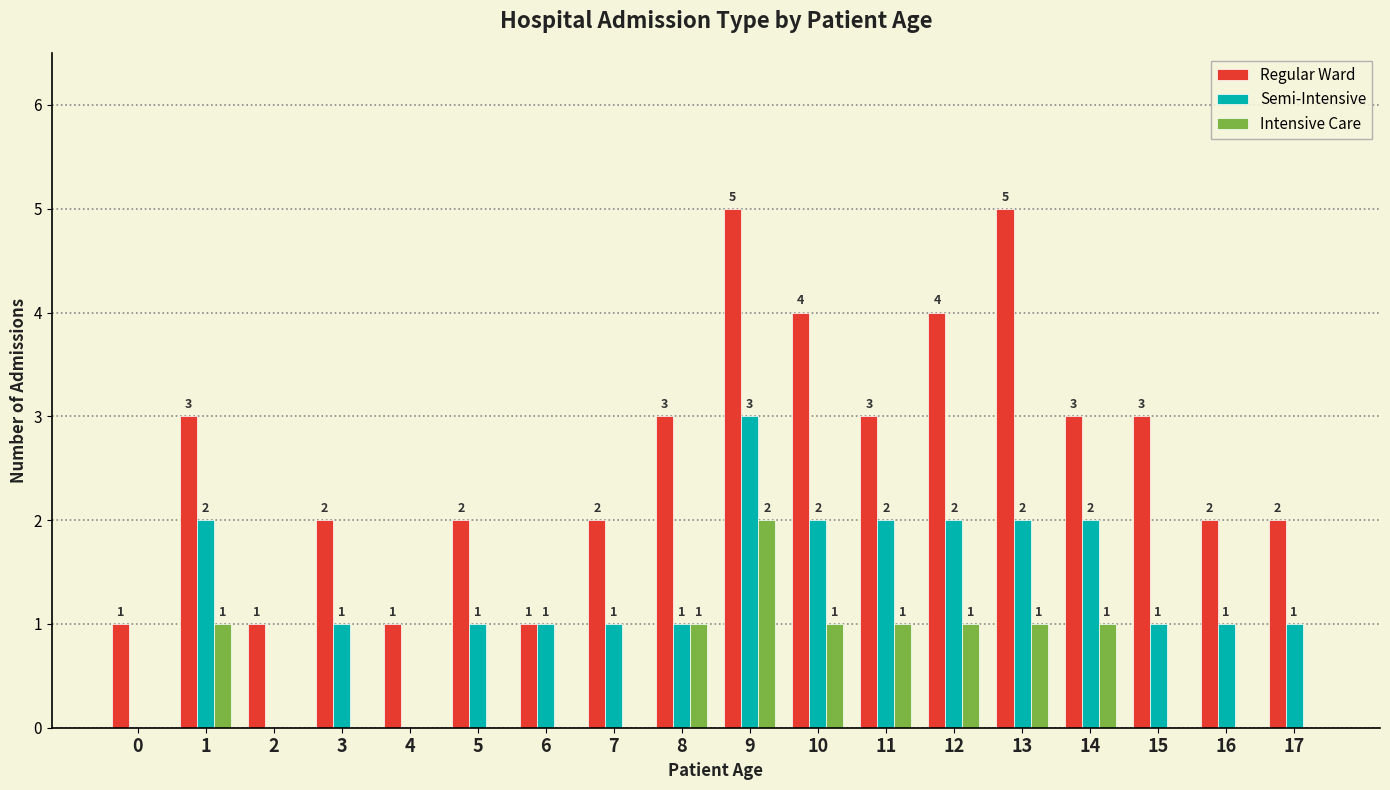

Reading left to right, extract all data points from this chart.

Regular Ward: 0=1	1=3	2=1	3=2	4=1	5=2	6=1	7=2	8=3	9=5	10=4	11=3	12=4	13=5	14=3	15=3	16=2	17=2
Semi-Intensive: 0=0	1=2	2=0	3=1	4=0	5=1	6=1	7=1	8=1	9=3	10=2	11=2	12=2	13=2	14=2	15=1	16=1	17=1
Intensive Care: 0=0	1=1	2=0	3=0	4=0	5=0	6=0	7=0	8=1	9=2	10=1	11=1	12=1	13=1	14=1	15=0	16=0	17=0